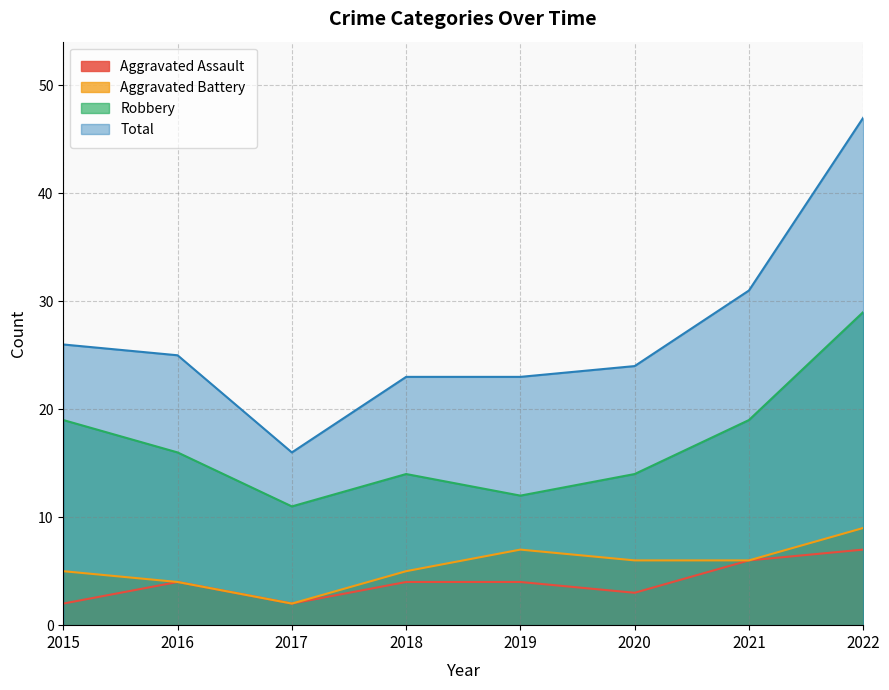

Is the value of Total at 2022 greater than the value of Robbery at 2022?

Yes